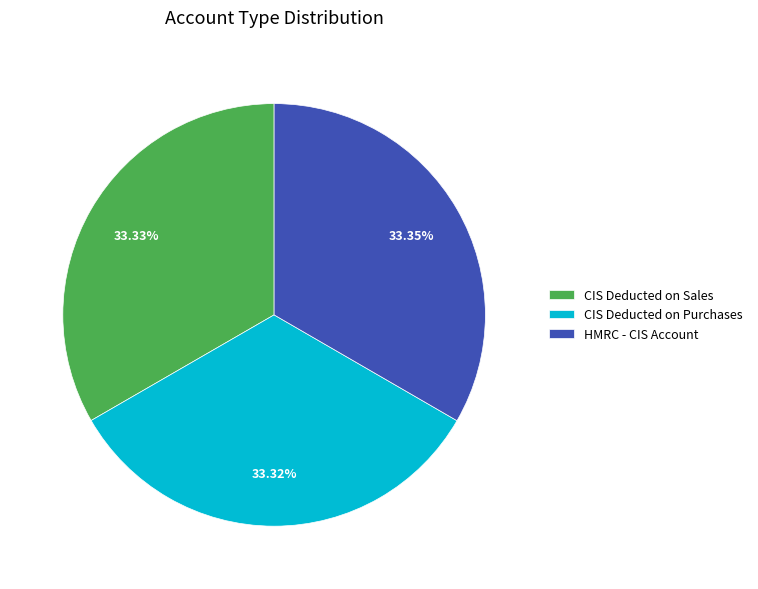

To the nearest percent, what portion does CIS Deducted on Purchases represent?

33%